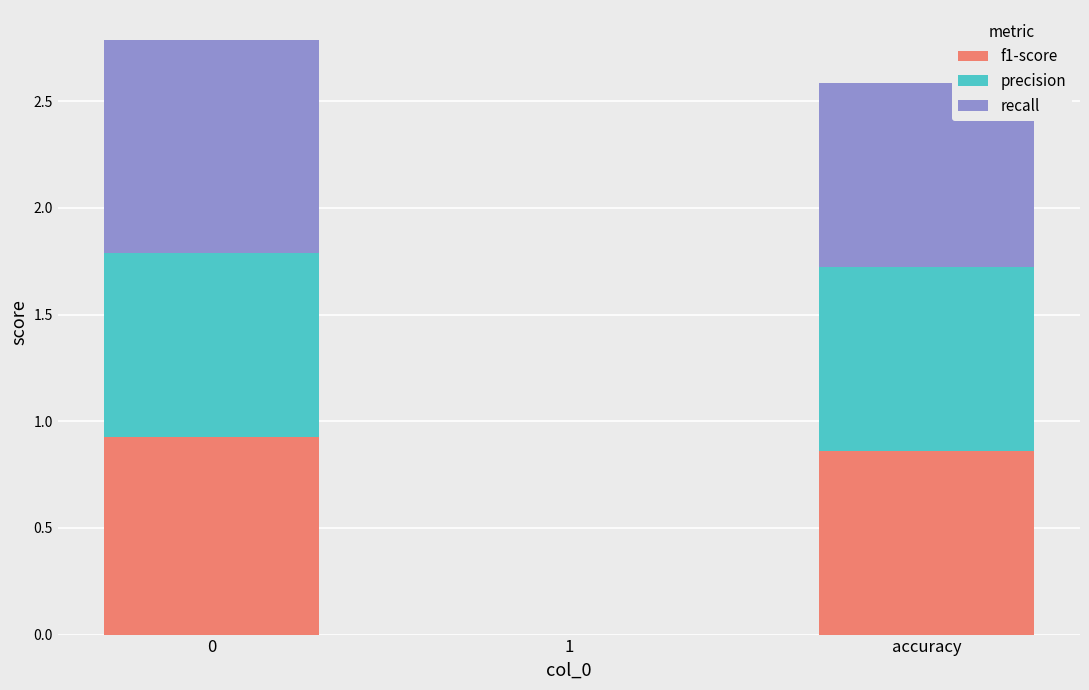

The value of f1-score at 0 is 0.5. True or false?

False